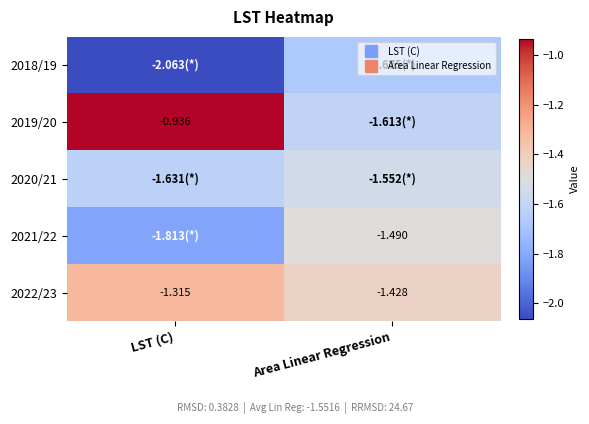

At which label is 2020/21 closest to -1?

Area Linear Regression